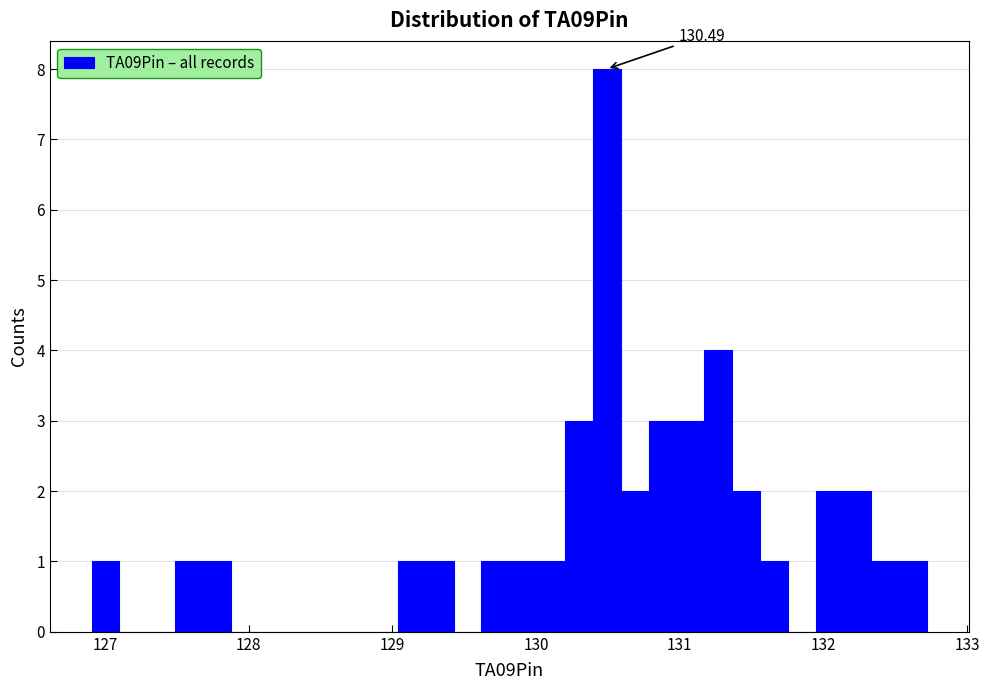

Read against the x-axis, roughly where is the centre of the tallest bar?

130.5